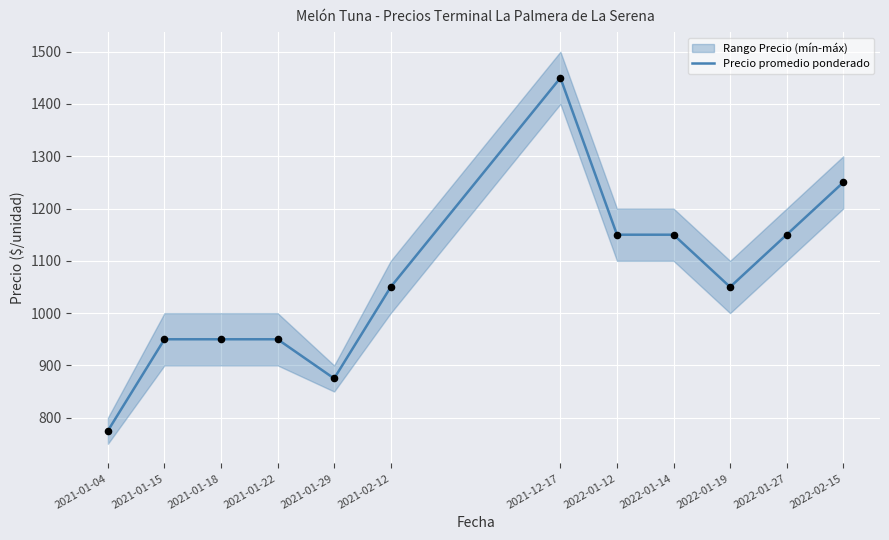

What is the ratio of the value at 2021-12-17 to the value at 2021-01-22?

1.5